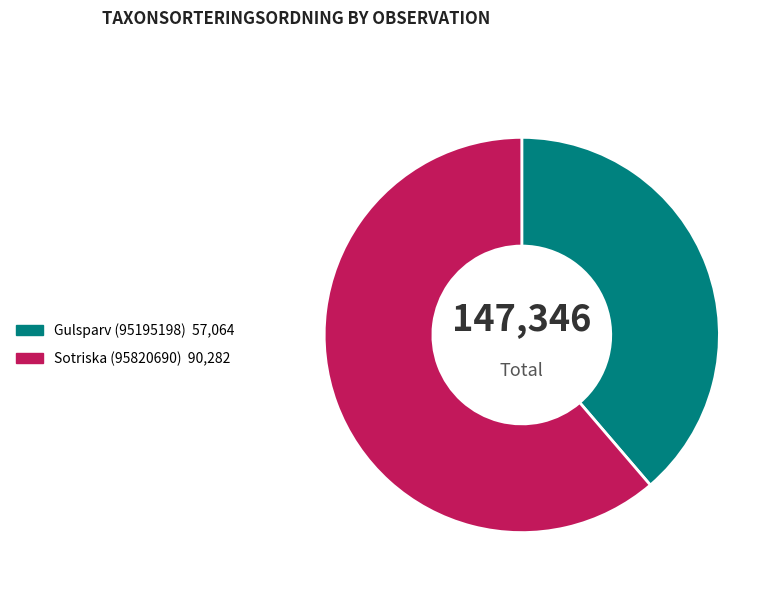

How many slices are in this pie chart?

2